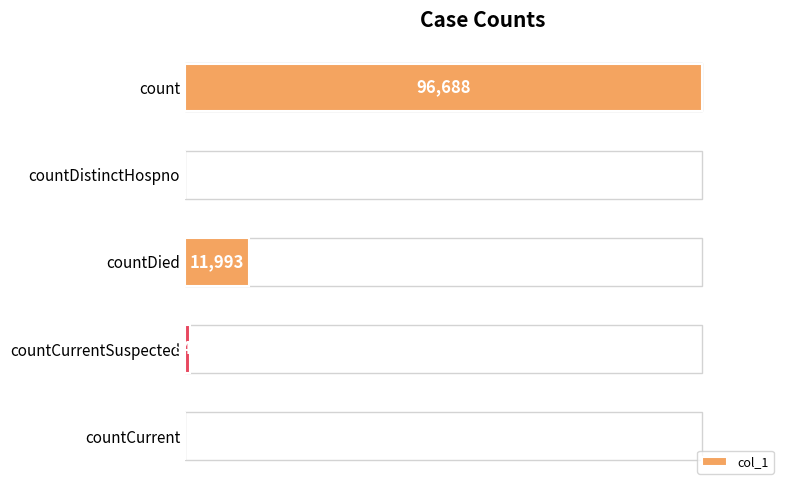

At which category does the chart reach its peak across all series?

count